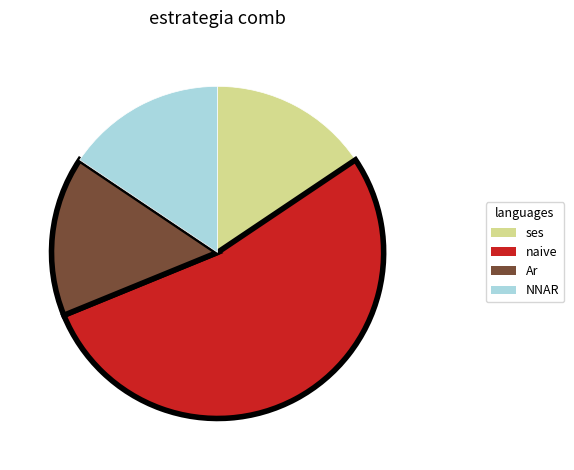

Which slice is the largest?

naive